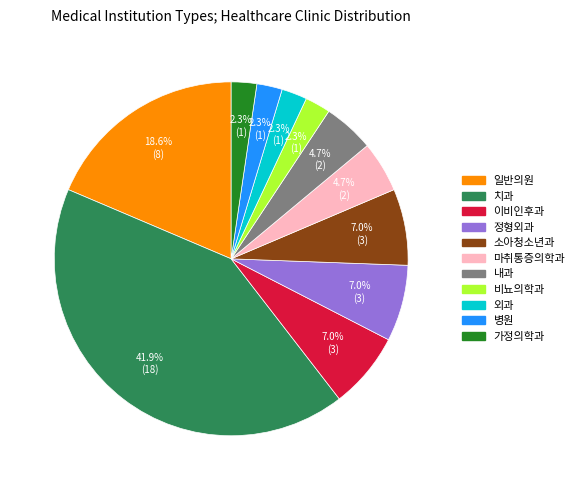

Which slice is the largest?

치과